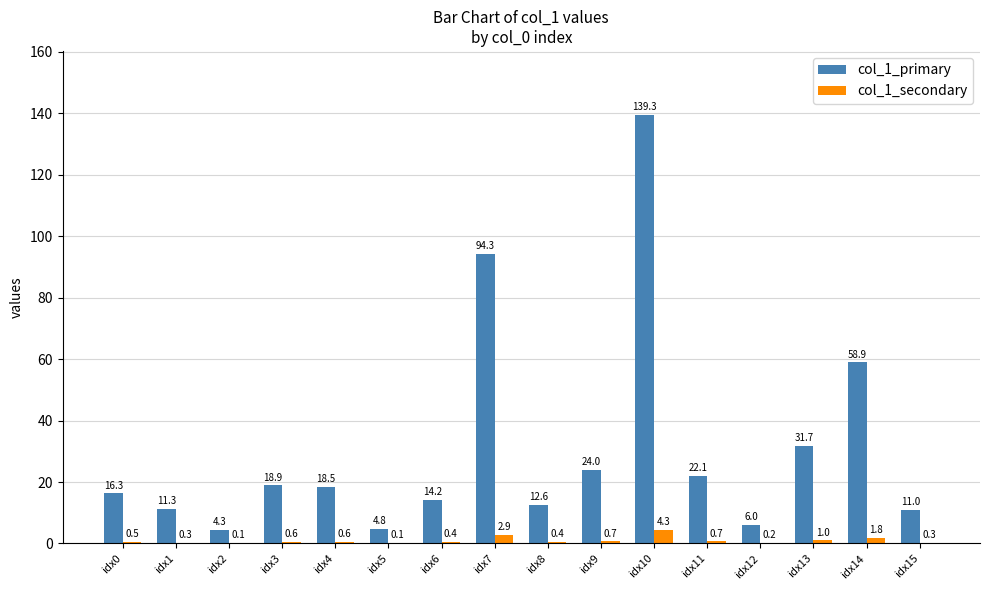

Which series has the largest total across all categories?

col_1_primary